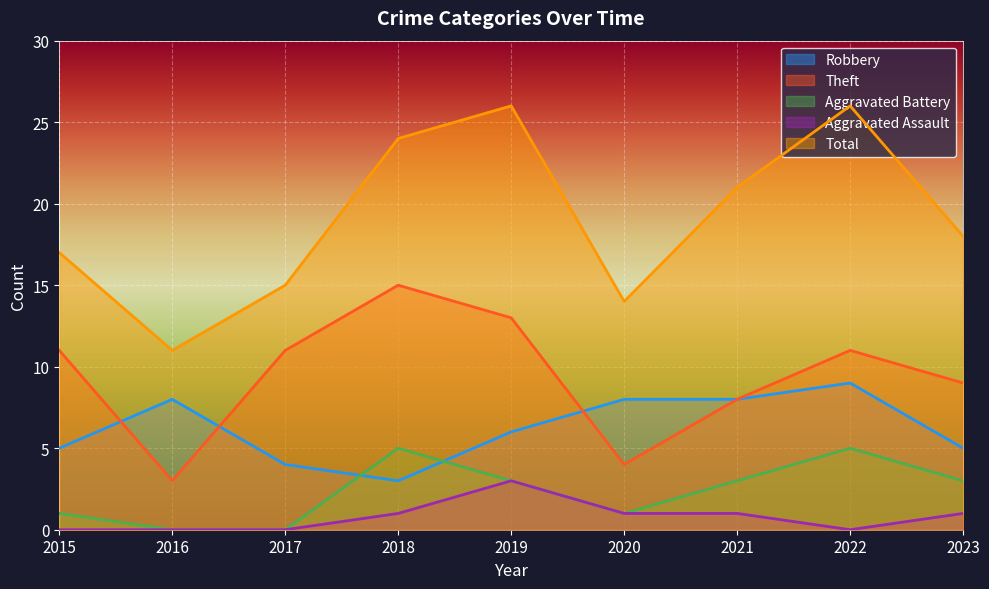

How many lines are shown in the chart?

5